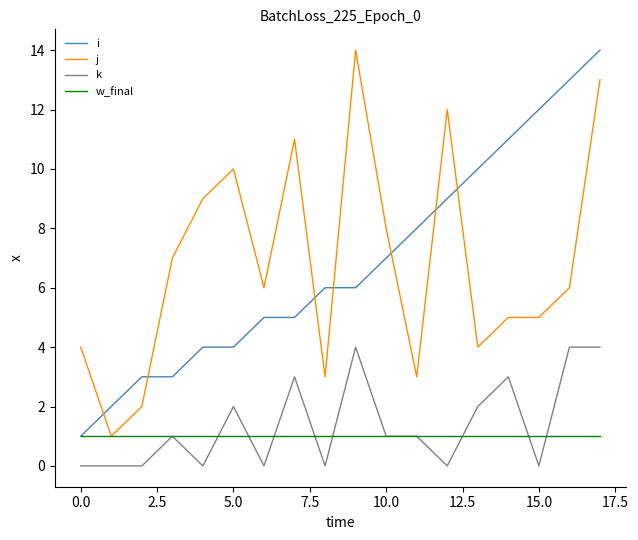

True or false: k and j cross at least once.

False